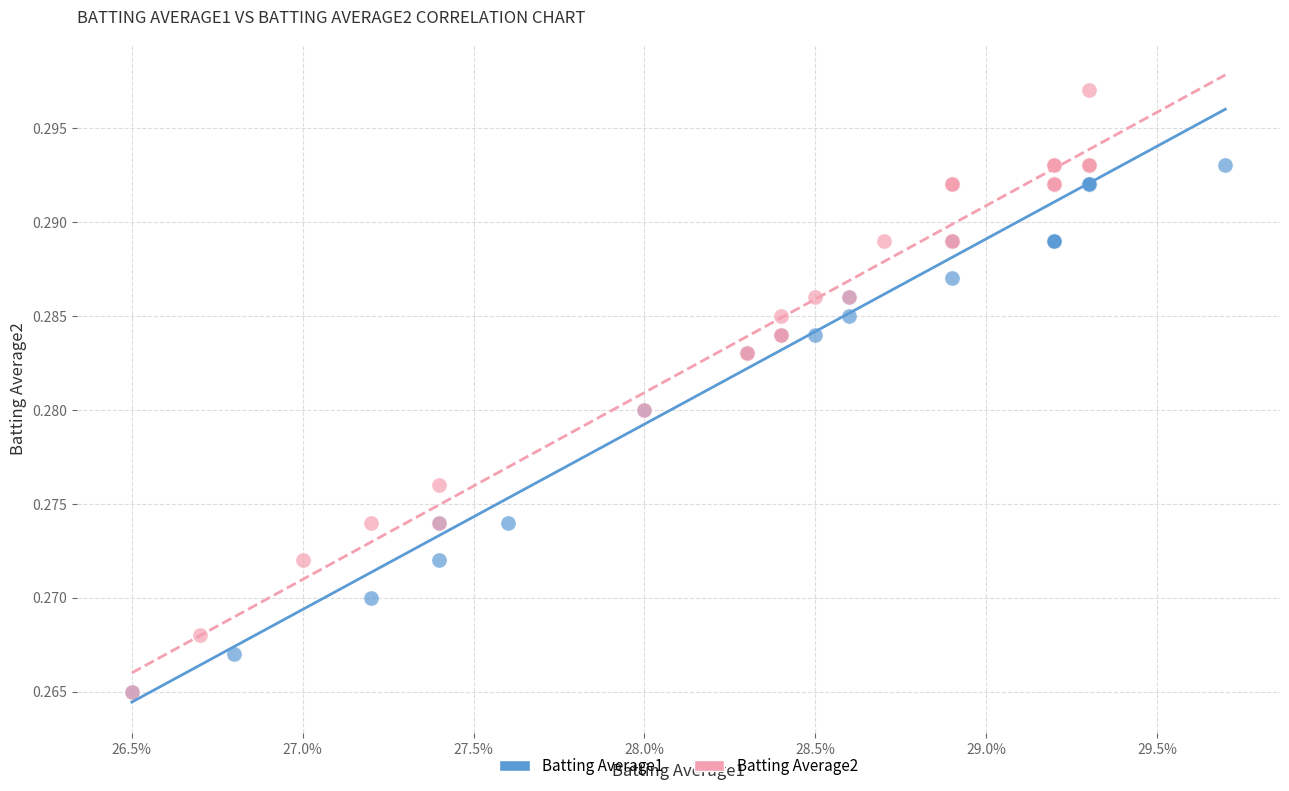

Which series has the largest Y range (max minus min)?

Batting Average2